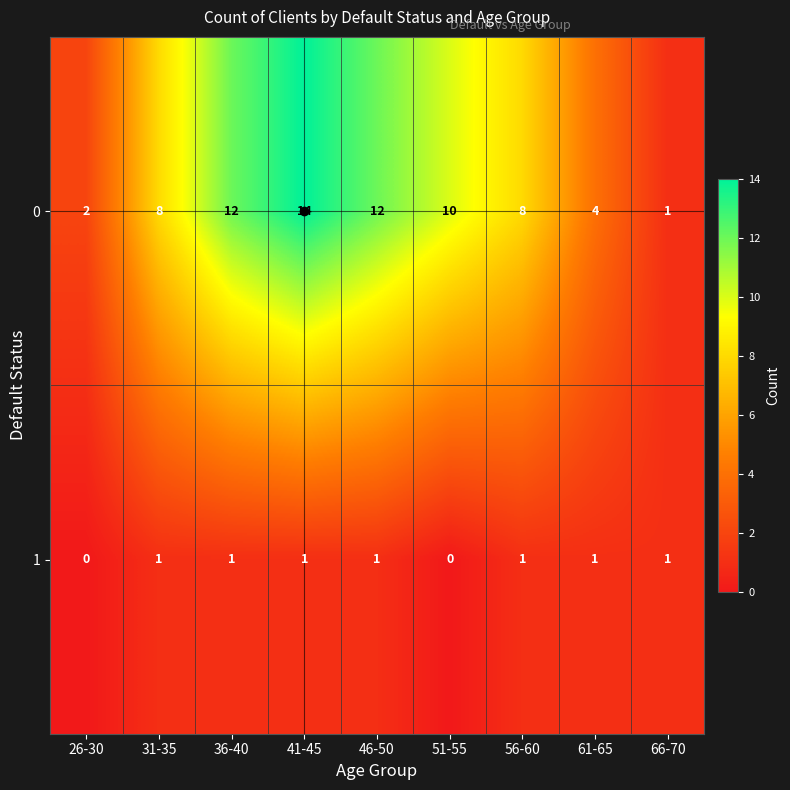

Is it true that 0 equals 2 at 26-30?

True